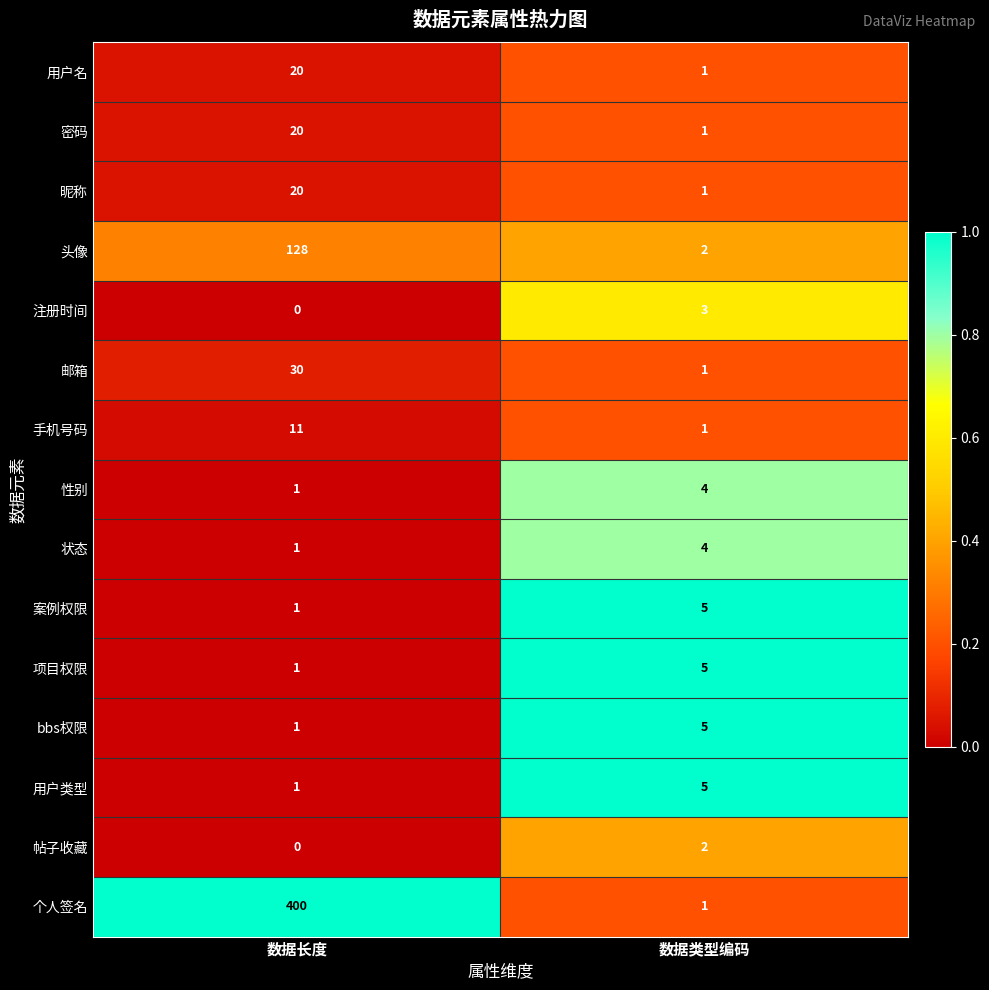

Read the 项目权限 value at 数据类型编码.

5